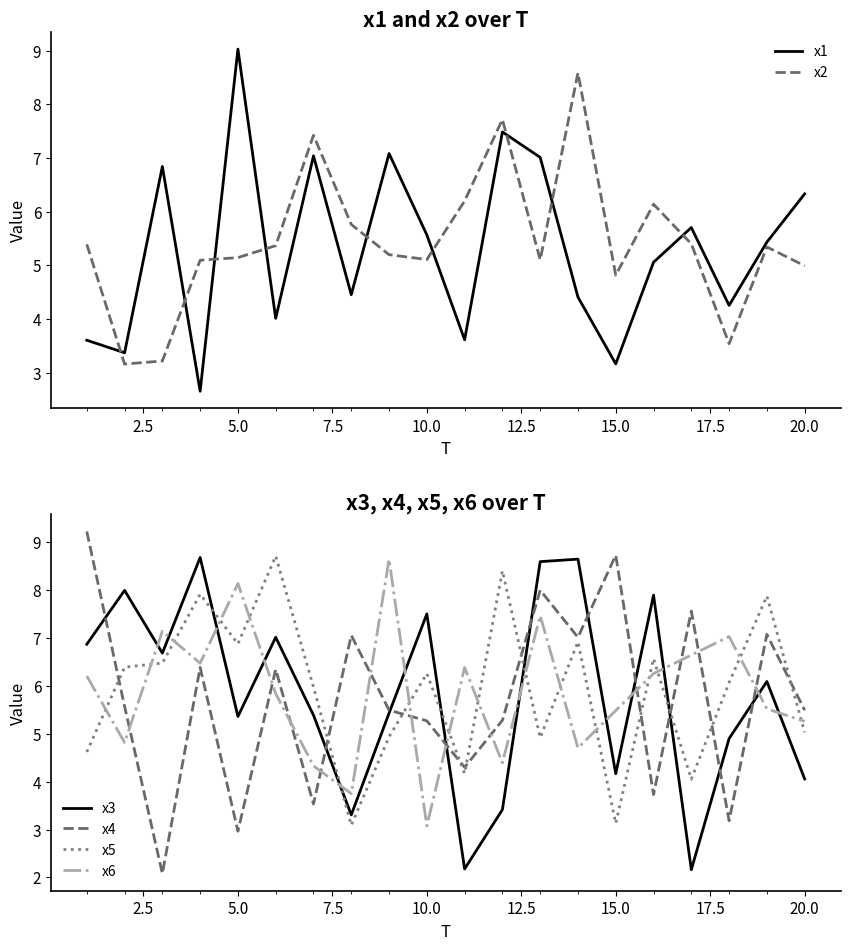

What is the highest value of the x6 series?

8.6